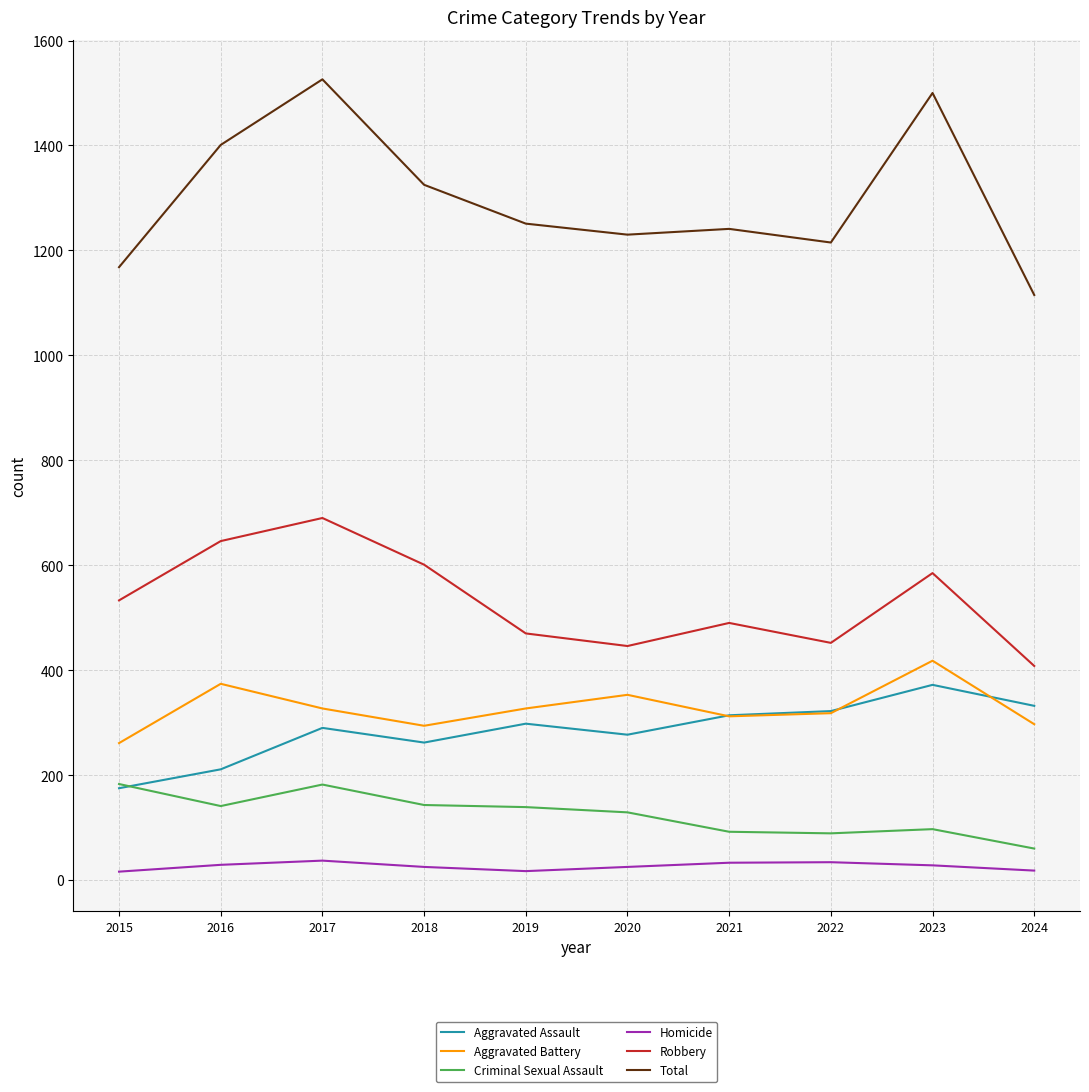

True or false: Criminal Sexual Assault and Homicide cross at least once.

False